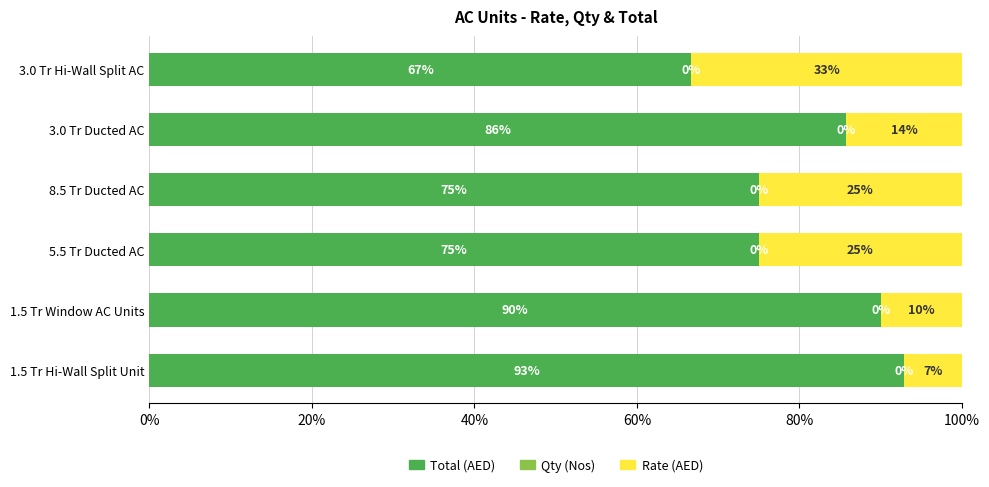

What is the total value across all series at 3.0 Tr Ducted AC?

100.0